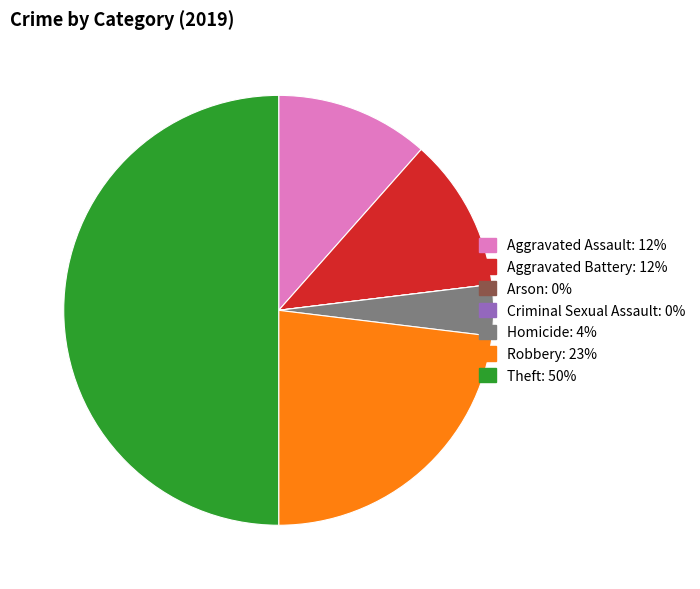

Is it true that Homicide is 12% of the pie?

False